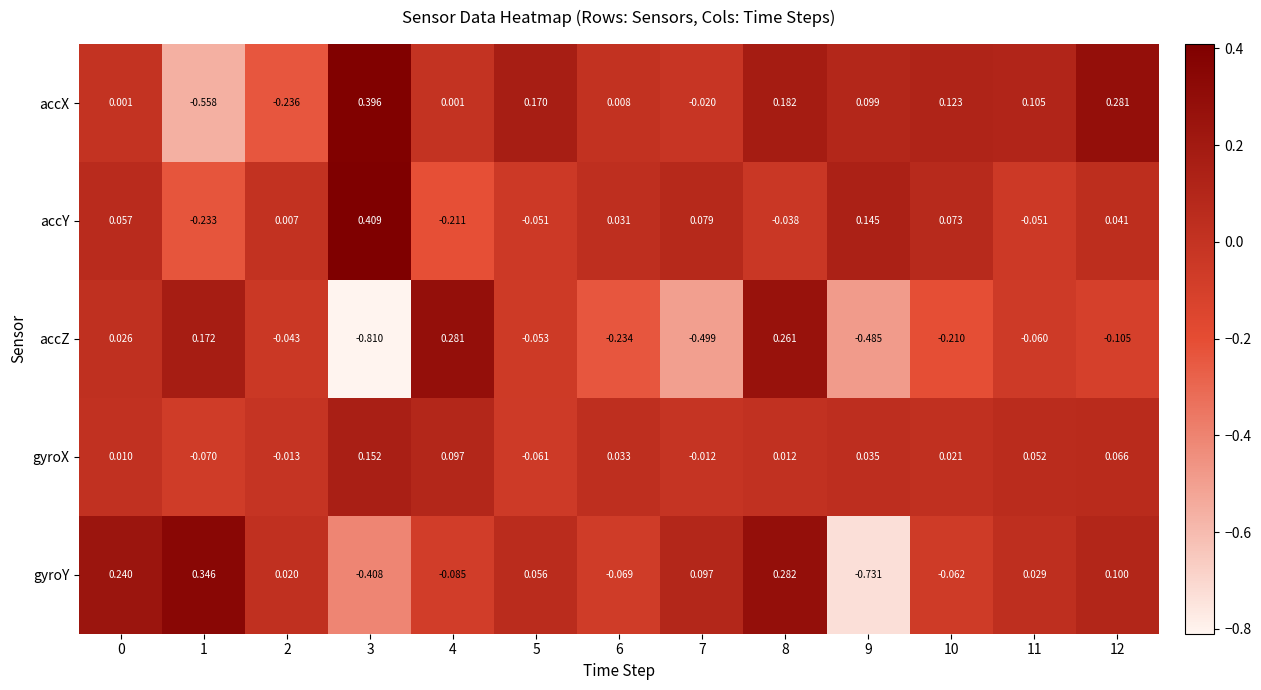

Between 1 and 5, which series saw the biggest shift?

accX